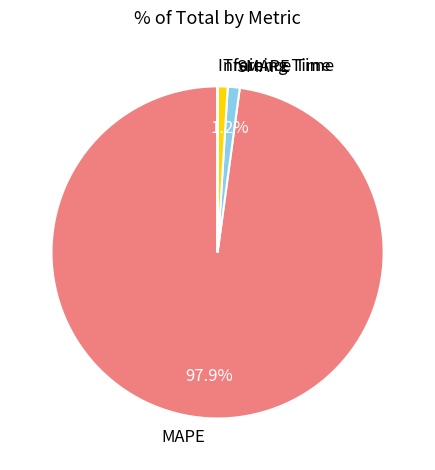

Which category has the biggest portion of the pie?

MAPE